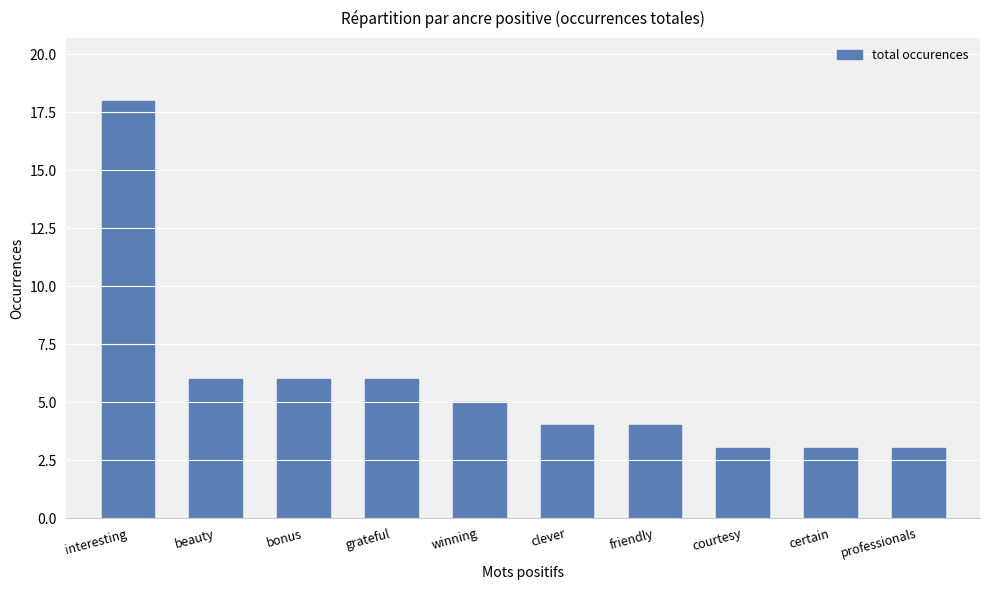

What is the change in value from beauty to courtesy?

-3